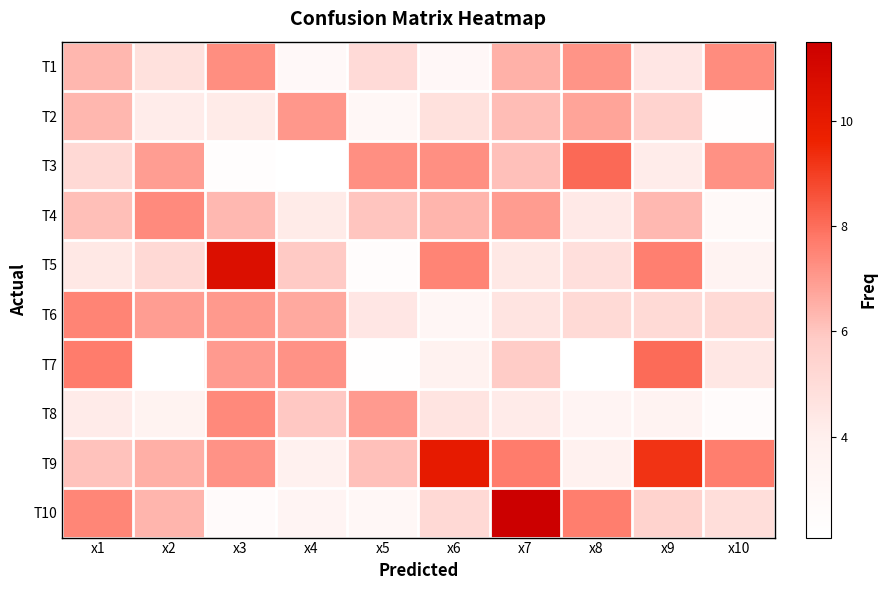

Reading right to left, transcribe all the data shown in this chart.

T1: x10=7.3	x9=4.4	x8=7.2	x7=6.5	x6=3.0	x5=5.1	x4=2.9	x3=7.3	x2=4.8	x1=6.3
T2: x10=2.2	x9=5.5	x8=6.8	x7=6.2	x6=4.8	x5=3.0	x4=7.1	x3=4.3	x2=4.2	x1=6.3
T3: x10=7.2	x9=4.2	x8=8.1	x7=6.1	x6=7.3	x5=7.2	x4=2.1	x3=2.3	x2=6.9	x1=5.2
T4: x10=2.8	x9=6.3	x8=4.3	x7=6.9	x6=6.4	x5=6.0	x4=4.2	x3=6.3	x2=7.4	x1=6.1
T5: x10=3.5	x9=7.6	x8=4.8	x7=4.4	x6=7.5	x5=2.4	x4=5.9	x3=10.6	x2=5.2	x1=4.4
T6: x10=5.1	x9=5.1	x8=5.1	x7=4.6	x6=3.1	x5=4.5	x4=6.7	x3=7.0	x2=6.9	x1=7.5
T7: x10=4.4	x9=8.1	x8=2.1	x7=5.9	x6=3.7	x5=2.2	x4=7.2	x3=7.0	x2=2.1	x1=7.7
T8: x10=2.5	x9=3.5	x8=3.4	x7=4.2	x6=4.6	x5=7.0	x4=5.9	x3=7.4	x2=3.6	x1=4.2
T9: x10=7.7	x9=9.3	x8=3.9	x7=7.7	x6=10.0	x5=6.1	x4=3.8	x3=7.2	x2=6.5	x1=6.1
T10: x10=4.9	x9=5.5	x8=7.7	x7=11.5	x6=5.2	x5=3.0	x4=3.4	x3=2.6	x2=6.4	x1=7.5